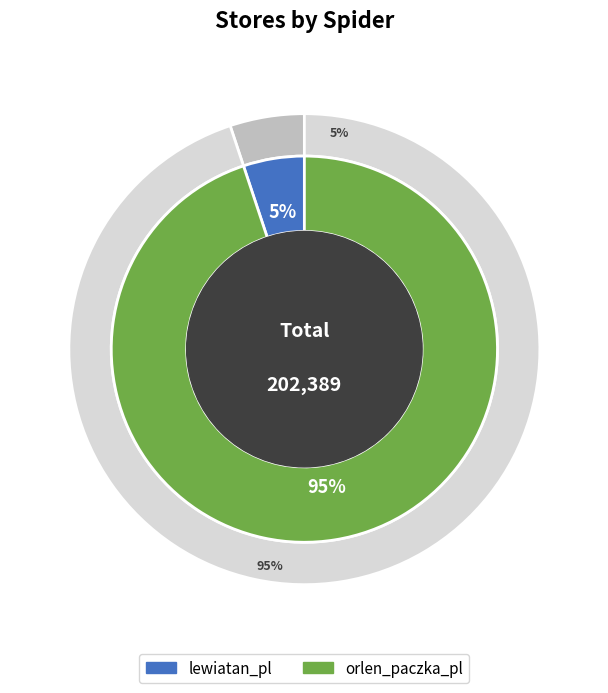

Is there any slice that represents more than half of the pie?

Yes